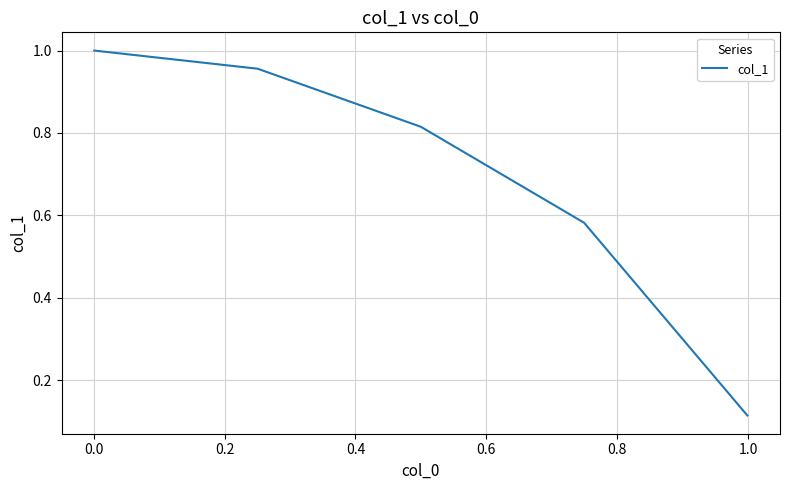

True or false: the data has more than 1 interior local peaks.

False